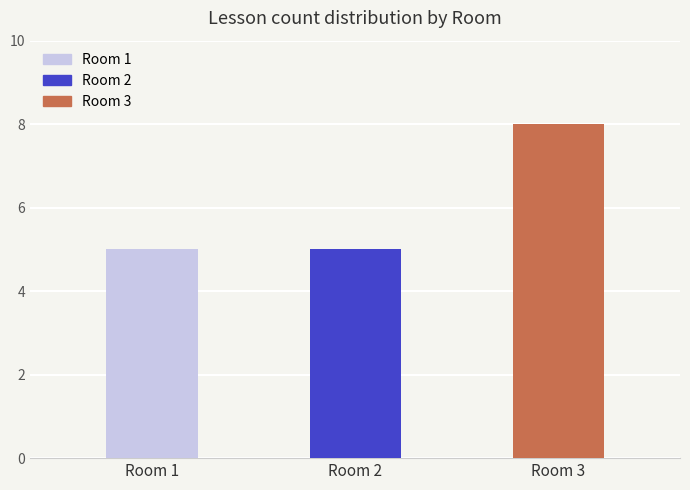

Which has a higher value, Room 3 or Room 2?

Room 3